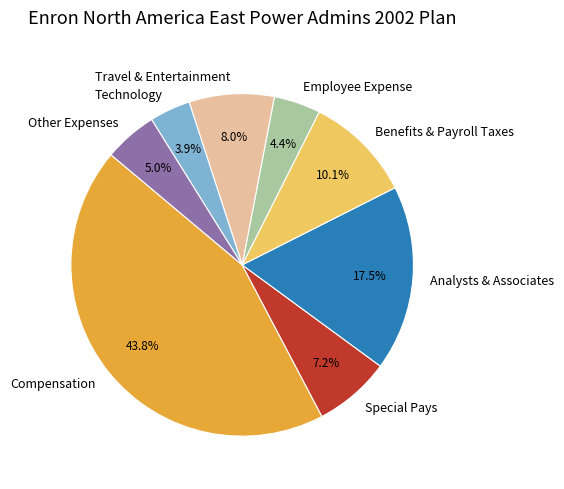

Does any single category account for the majority?

No